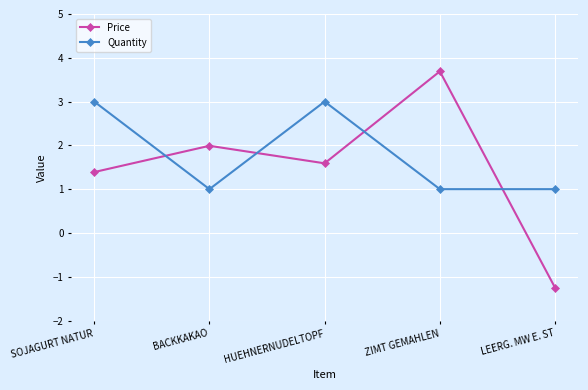

What are all the series names shown in the legend?

Price, Quantity